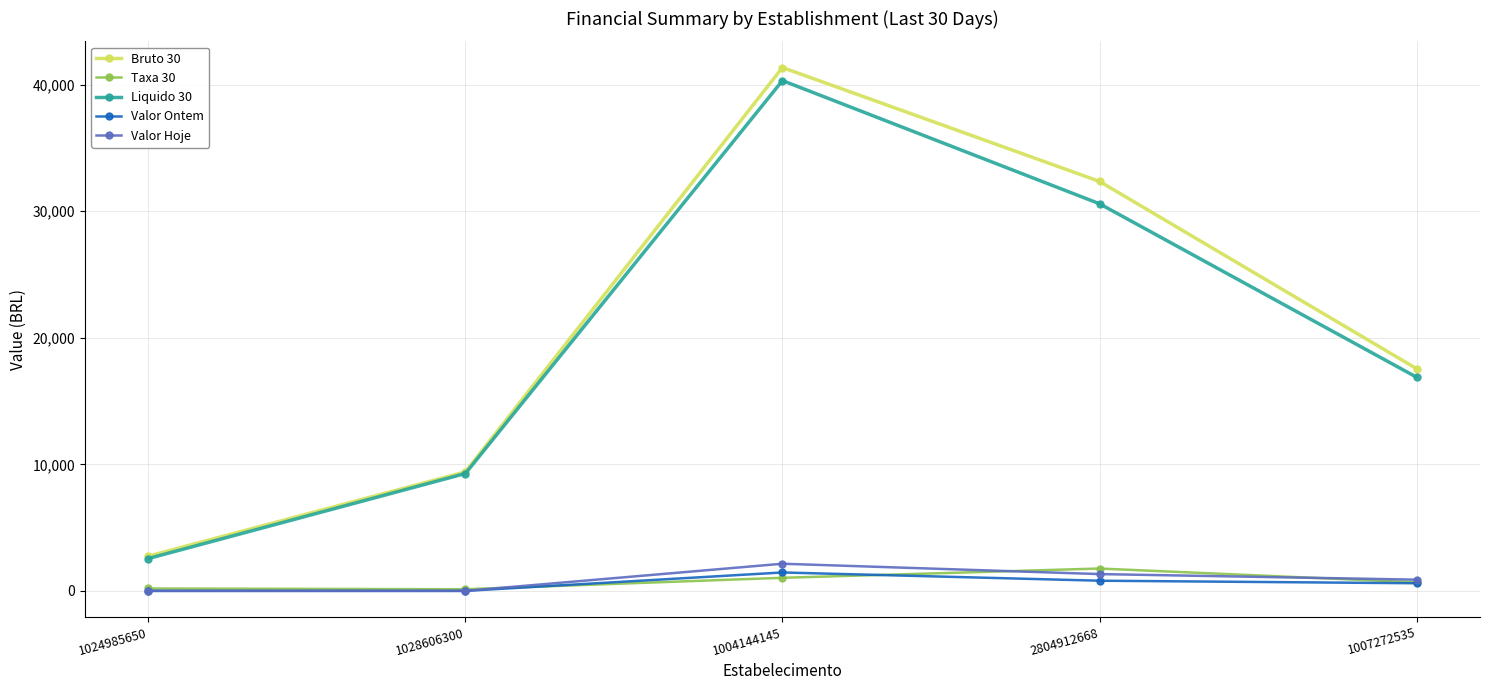

What are all the series names shown in the legend?

Bruto 30, Taxa 30, Liquido 30, Valor Ontem, Valor Hoje